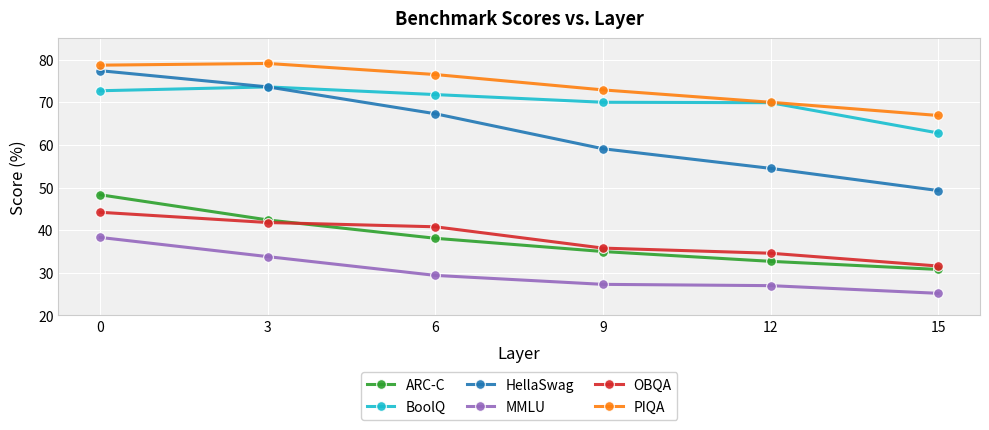

At how many categories does at least one series exceed 68?

5